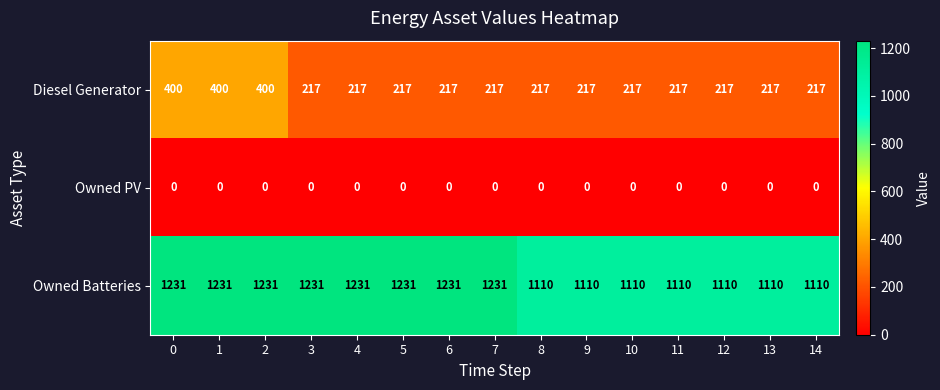

What is the highest value of the Owned Batteries series?

1231